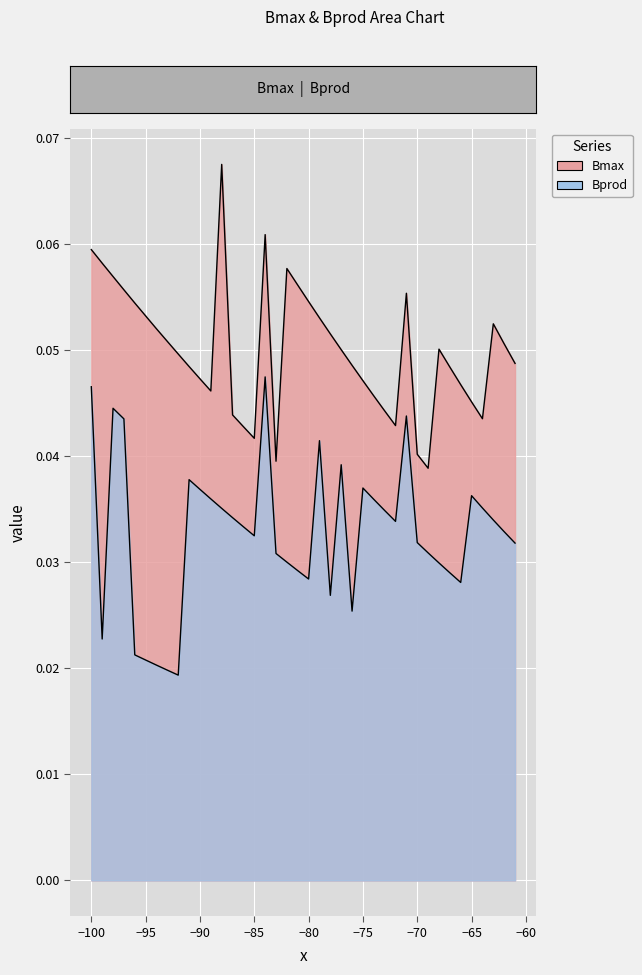

What is the sum of all Bprod values?

1.3